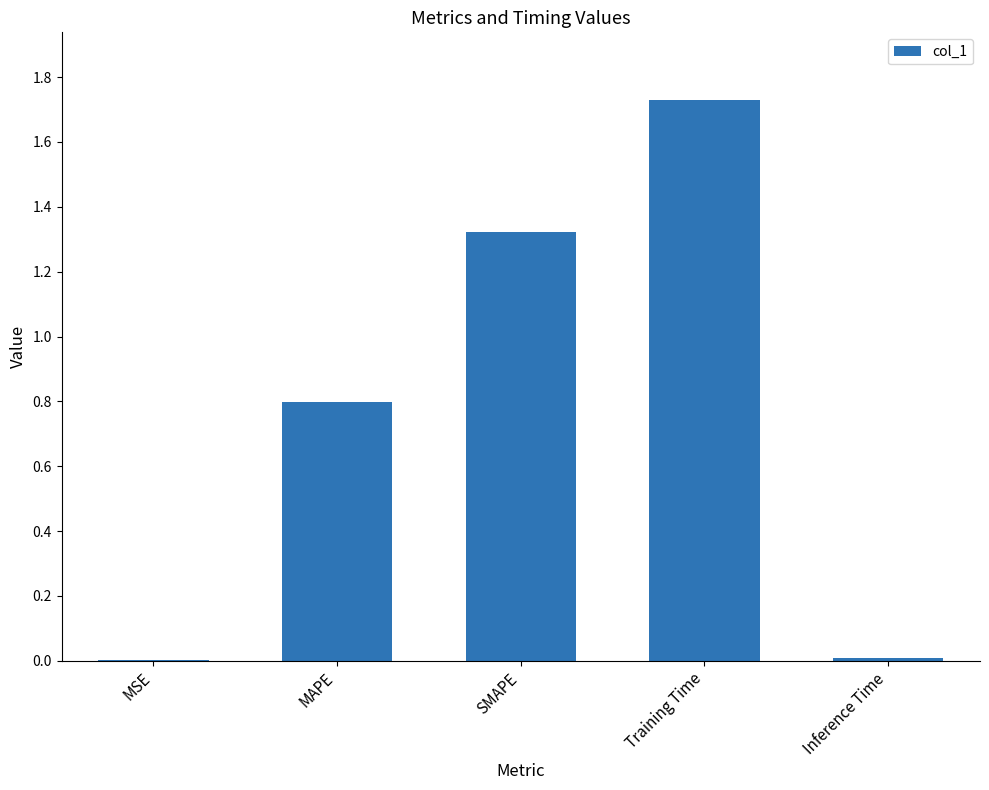

What is the sum of all values?

3.9